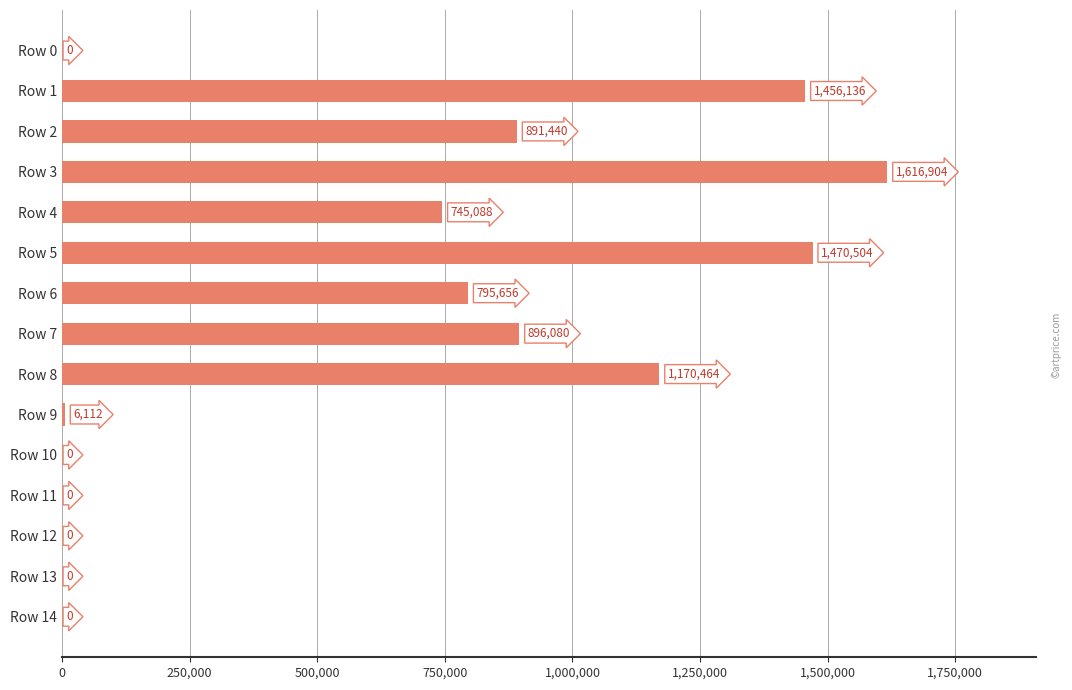

Reading top to bottom, extract all data points from this chart.

Row 0=0	Row 1=1456136	Row 2=891440	Row 3=1616904	Row 4=745088	Row 5=1470504	Row 6=795656	Row 7=896080	Row 8=1170464	Row 9=6112	Row 10=0	Row 11=0	Row 12=0	Row 13=0	Row 14=0